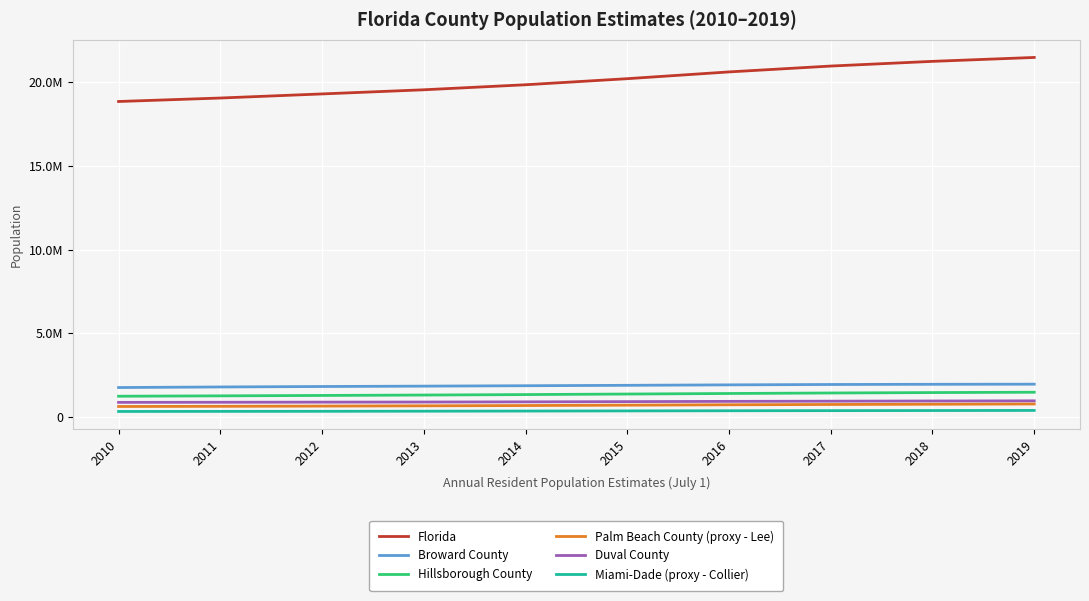

Reading right to left, what are all the values shown in this chart?

Florida: 21477737	21244317	20963613	20613477	20209042	19845911	19545621	19297822	19053237	18845537
Broward County: 1952778	1946107	1934516	1912583	1885040	1860933	1836600	1814253	1786980	1752803
Hillsborough County: 1471968	1451919	1426736	1396693	1364073	1332298	1304131	1279639	1255503	1233498
Palm Beach County (proxy - Lee): 770577	754470	740000	722649	699644	677232	659834	644197	631053	620449
Duval County: 957755	948652	937933	926010	910578	896668	885943	880108	872355	865628
Miami-Dade (proxy - Collier): 384902	378201	372678	365445	356041	347211	338987	332233	327629	322581